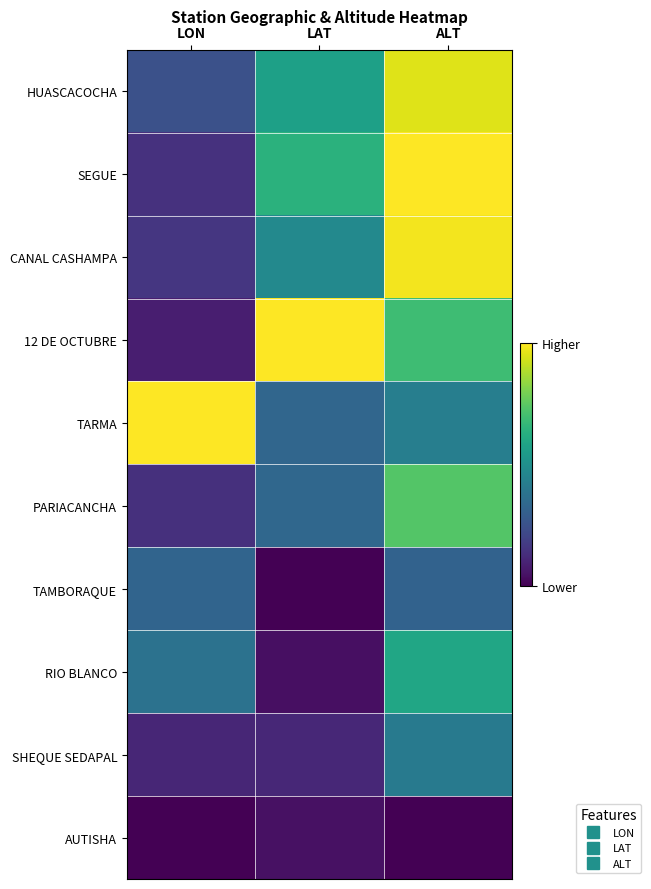

Which series changed the most between LON and LAT?

12 DE OCTUBRE